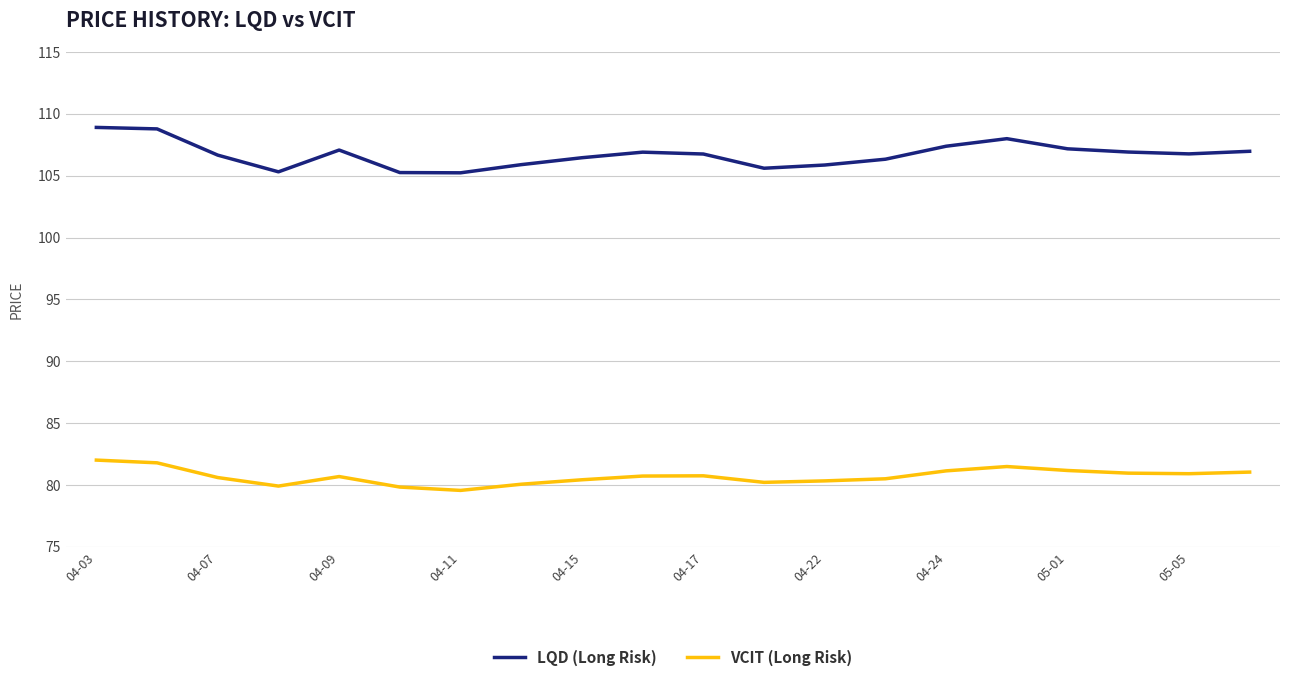

What is the difference between the second highest and minimum values in the VCIT (Long Risk) series?

2.2